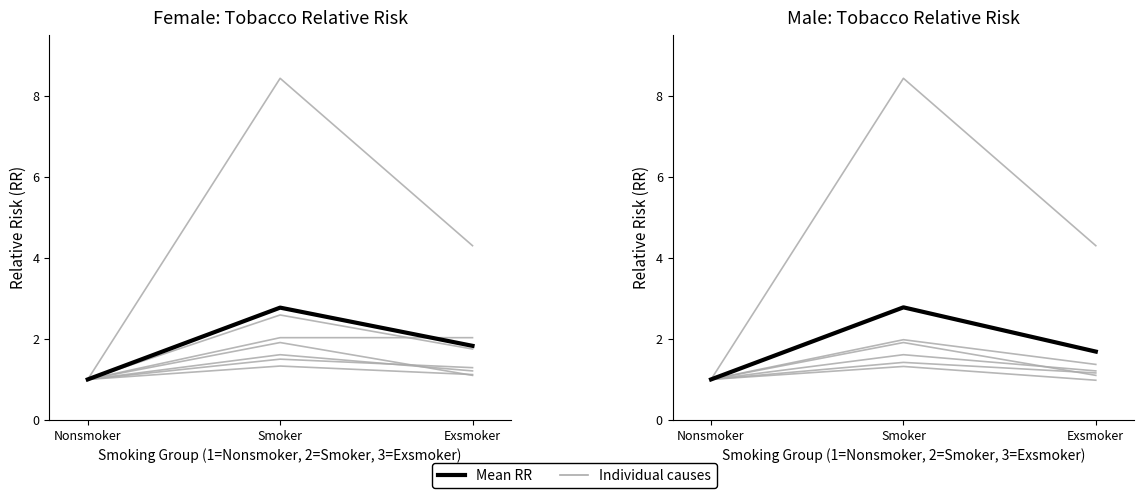

What is the difference between the Mean RR (Female) values at Exsmoker and Nonsmoker?

0.8